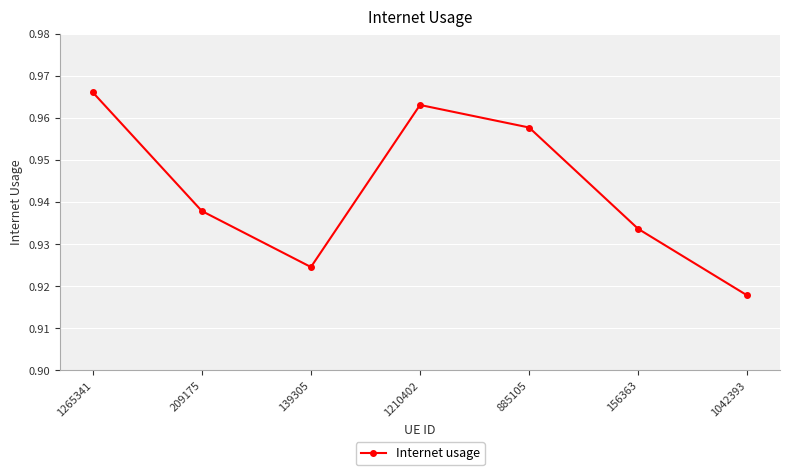

What is the sum of all values?

6.6